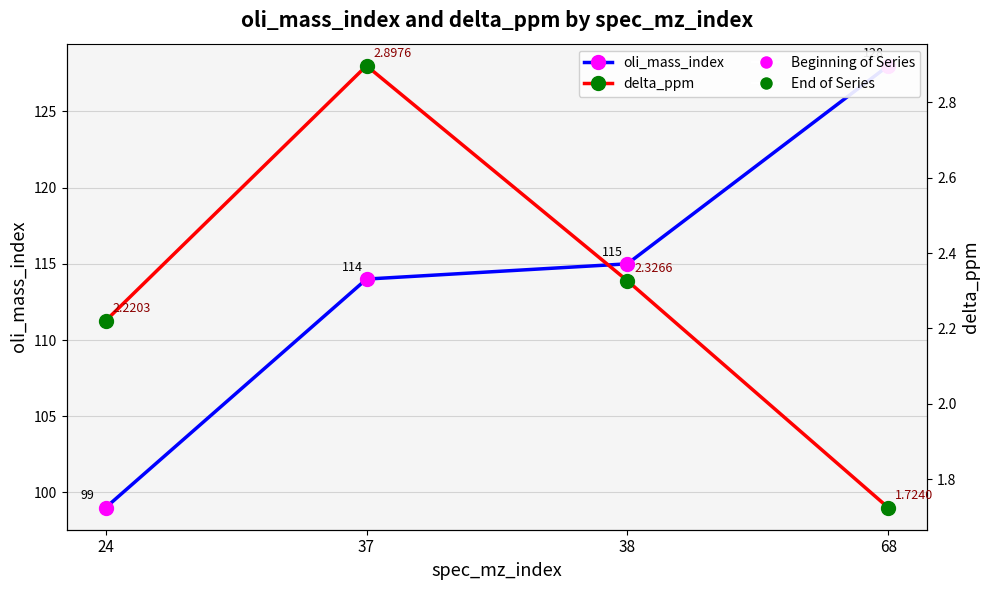

True or false: delta_ppm and oli_mass_index intersect in this chart.

False